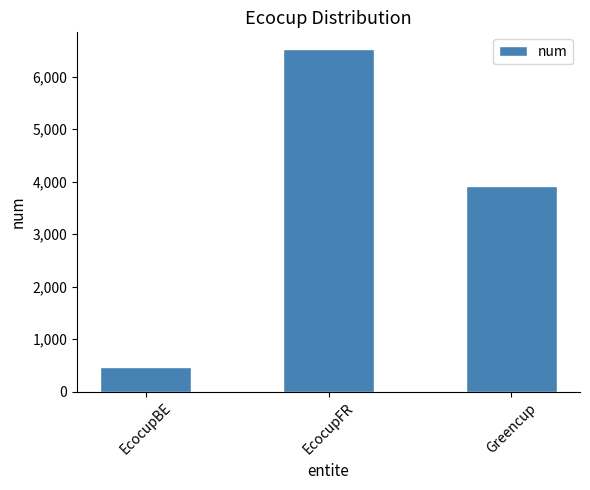

What is the value of the 3rd bar from the left?

3920